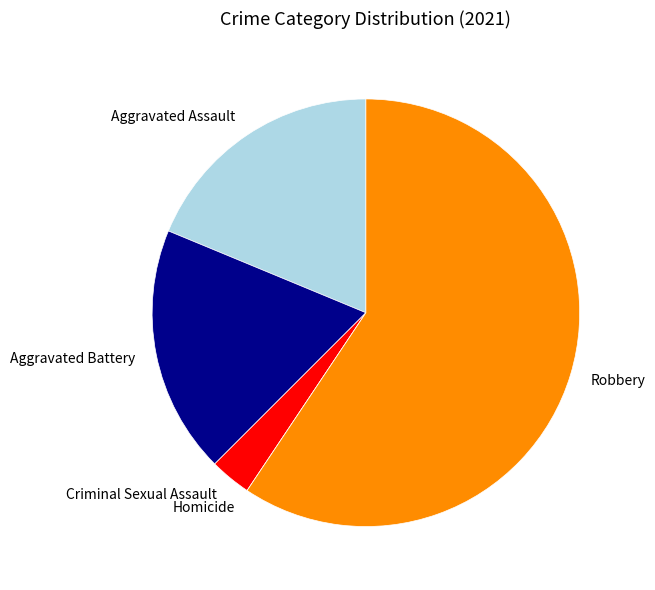

Which category has the biggest portion of the pie?

Robbery